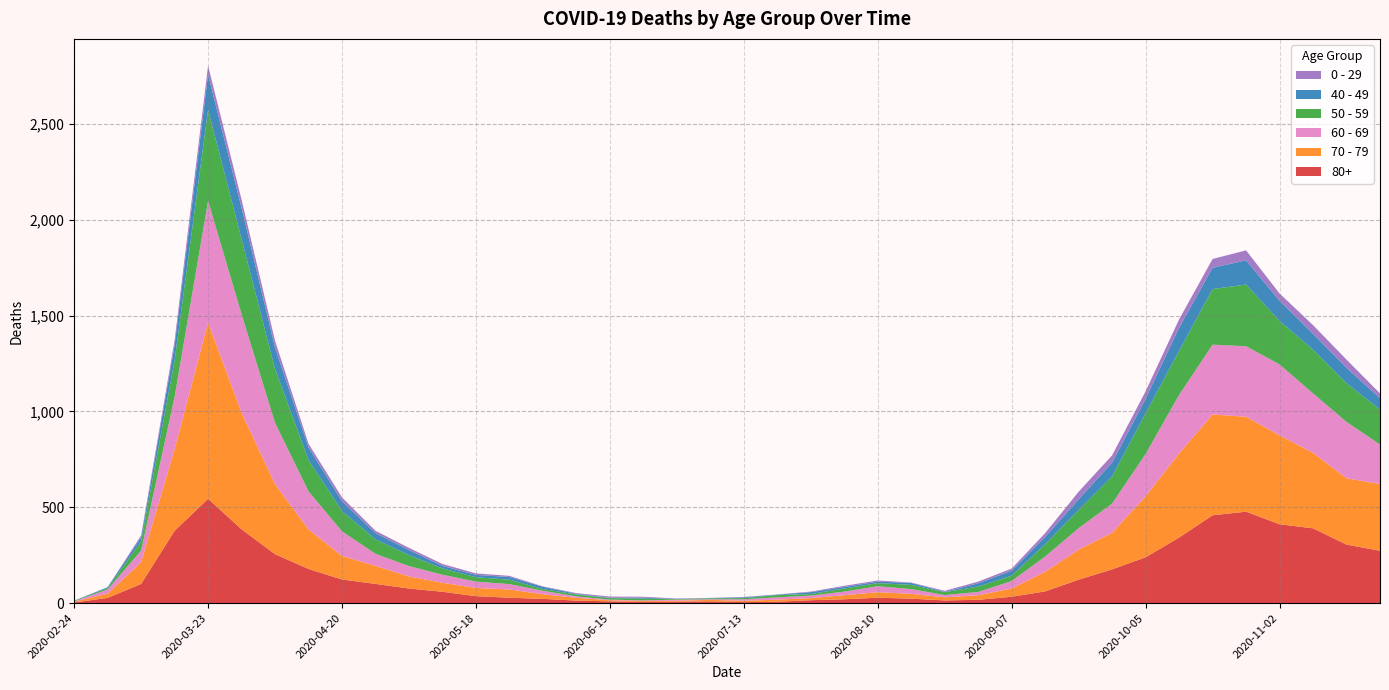

Reading right to left, transcribe all the data shown in this chart.

80+: 2020-11-23=273	2020-11-16=305	2020-11-09=390	2020-11-02=411	2020-10-26=477	2020-10-19=458	2020-10-12=342	2020-10-05=239	2020-09-28=176	2020-09-21=122	2020-09-14=61	2020-09-07=33	2020-08-31=17	2020-08-24=14	2020-08-17=23	2020-08-10=28	2020-08-03=20	2020-07-27=15	2020-07-20=7	2020-07-13=5	2020-07-06=9	2020-06-29=7	2020-06-22=6	2020-06-15=9	2020-06-08=13	2020-06-01=22	2020-05-25=28	2020-05-18=36	2020-05-11=59	2020-05-04=76	2020-04-27=100	2020-04-20=123	2020-04-13=178	2020-04-06=255	2020-03-30=385	2020-03-23=544	2020-03-16=377	2020-03-09=100	2020-03-02=27	2020-02-24=3
70 - 79: 2020-11-23=348	2020-11-16=346	2020-11-09=394	2020-11-02=464	2020-10-26=495	2020-10-19=526	2020-10-12=439	2020-10-05=318	2020-09-28=191	2020-09-21=157	2020-09-14=102	2020-09-07=43	2020-08-31=24	2020-08-24=16	2020-08-17=25	2020-08-10=29	2020-08-03=21	2020-07-27=11	2020-07-20=11	2020-07-13=7	2020-07-06=8	2020-06-29=5	2020-06-22=5	2020-06-15=6	2020-06-08=14	2020-06-01=24	2020-05-25=43	2020-05-18=43	2020-05-11=47	2020-05-04=63	2020-04-27=94	2020-04-20=123	2020-04-13=206	2020-04-06=365	2020-03-30=608	2020-03-23=920	2020-03-16=427	2020-03-09=113	2020-03-02=22	2020-02-24=4
60 - 69: 2020-11-23=206	2020-11-16=294	2020-11-09=310	2020-11-02=370	2020-10-26=368	2020-10-19=364	2020-10-12=305	2020-10-05=221	2020-09-28=152	2020-09-21=112	2020-09-14=80	2020-09-07=39	2020-08-31=17	2020-08-24=12	2020-08-17=25	2020-08-10=31	2020-08-03=19	2020-07-27=13	2020-07-20=12	2020-07-13=8	2020-07-06=3	2020-06-29=6	2020-06-22=3	2020-06-15=3	2020-06-08=8	2020-06-01=18	2020-05-25=28	2020-05-18=33	2020-05-11=42	2020-05-04=54	2020-04-27=63	2020-04-20=128	2020-04-13=199	2020-04-06=320	2020-03-30=514	2020-03-23=634	2020-03-16=272	2020-03-09=61	2020-03-02=22	2020-02-24=2
50 - 59: 2020-11-23=182	2020-11-16=202	2020-11-09=228	2020-11-02=227	2020-10-26=322	2020-10-19=290	2020-10-12=230	2020-10-05=212	2020-09-28=142	2020-09-21=95	2020-09-14=64	2020-09-07=28	2020-08-31=28	2020-08-24=15	2020-08-17=22	2020-08-10=16	2020-08-03=16	2020-07-27=8	2020-07-20=12	2020-07-13=6	2020-07-06=5	2020-06-29=3	2020-06-22=9	2020-06-15=8	2020-06-08=10	2020-06-01=9	2020-05-25=23	2020-05-18=23	2020-05-11=33	2020-05-04=57	2020-04-27=75	2020-04-20=106	2020-04-13=163	2020-04-06=281	2020-03-30=392	2020-03-23=475	2020-03-16=190	2020-03-09=48	2020-03-02=7	2020-02-24=3
40 - 49: 2020-11-23=60	2020-11-16=80	2020-11-09=83	2020-11-02=105	2020-10-26=126	2020-10-19=111	2020-10-12=120	2020-10-05=76	2020-09-28=72	2020-09-21=55	2020-09-14=38	2020-09-07=26	2020-08-31=17	2020-08-24=2	2020-08-17=10	2020-08-10=8	2020-08-03=8	2020-07-27=10	2020-07-20=2	2020-07-13=4	2020-07-06=1	2020-06-29=1	2020-06-22=5	2020-06-15=2	2020-06-08=3	2020-06-01=12	2020-05-25=14	2020-05-18=12	2020-05-11=13	2020-05-04=27	2020-04-27=33	2020-04-20=51	2020-04-13=66	2020-04-06=111	2020-03-30=163	2020-03-23=183	2020-03-16=79	2020-03-09=21	2020-03-02=5	2020-02-24=0
0 - 29: 2020-11-23=25	2020-11-16=43	2020-11-09=45	2020-11-02=38	2020-10-26=52	2020-10-19=46	2020-10-12=44	2020-10-05=39	2020-09-28=38	2020-09-21=40	2020-09-14=20	2020-09-07=11	2020-08-31=9	2020-08-24=5	2020-08-17=2	2020-08-10=6	2020-08-03=6	2020-07-27=3	2020-07-20=1	2020-07-13=2	2020-07-06=1	2020-06-29=2	2020-06-22=5	2020-06-15=6	2020-06-08=4	2020-06-01=2	2020-05-25=6	2020-05-18=8	2020-05-11=10	2020-05-04=11	2020-04-27=12	2020-04-20=20	2020-04-13=19	2020-04-06=36	2020-03-30=42	2020-03-23=47	2020-03-16=25	2020-03-09=10	2020-03-02=0	2020-02-24=1